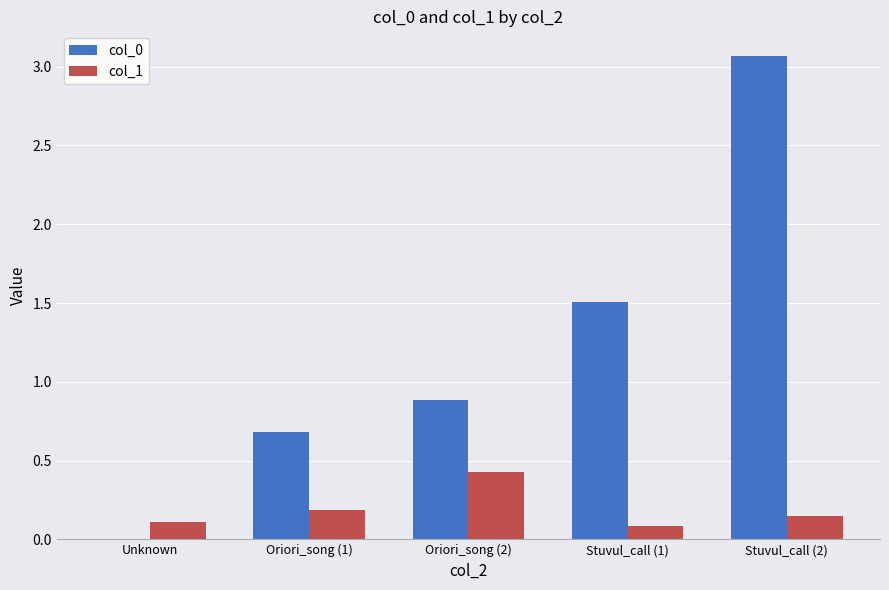

What is the sum of the col_0 values at Oriori_song (1) and Unknown?

0.7